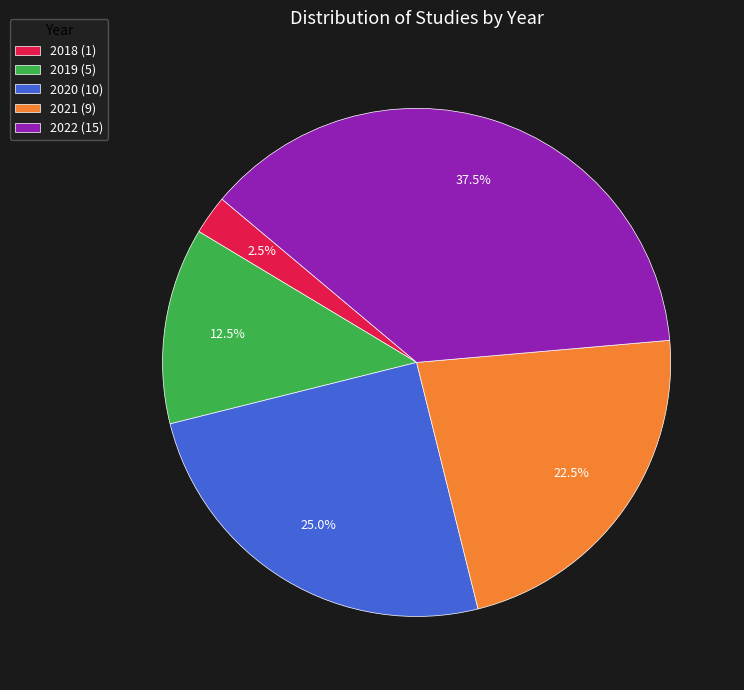

What percentage do 2021 and 2019 together represent?

35.0%